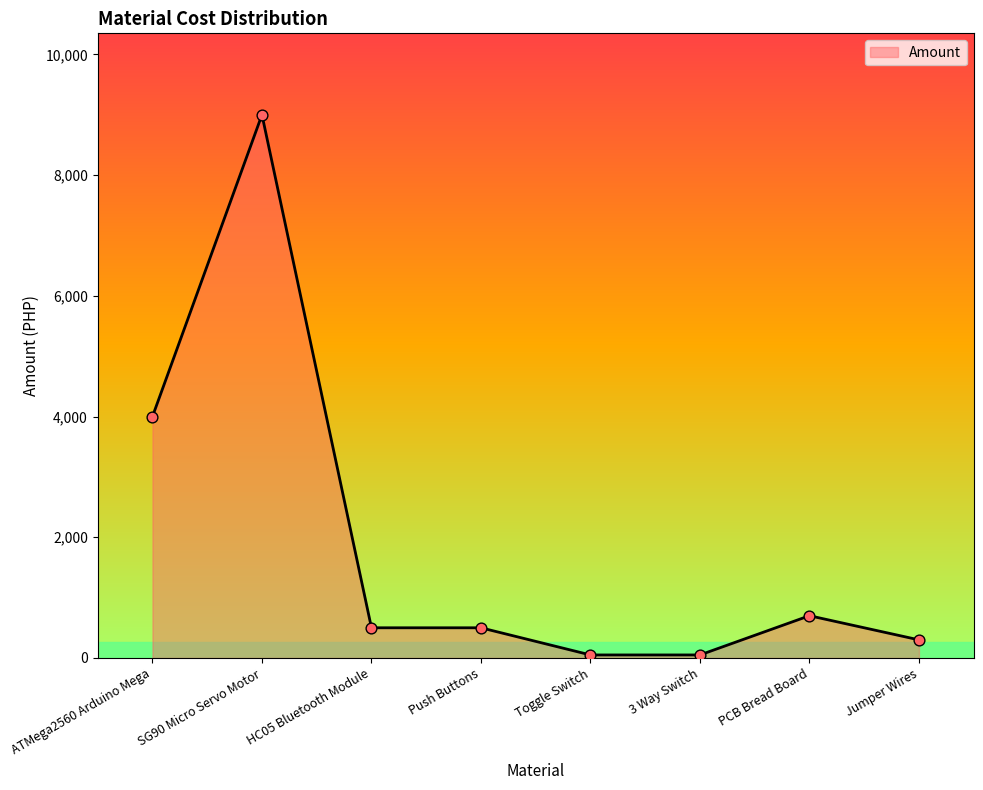

What is the ratio of the value at 3 Way Switch to the value at PCB Bread Board?

0.1